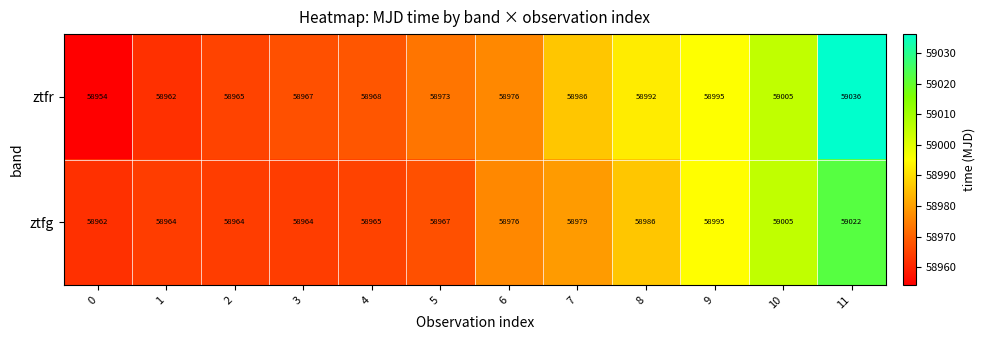

What is the total value across all series at 7?

117965